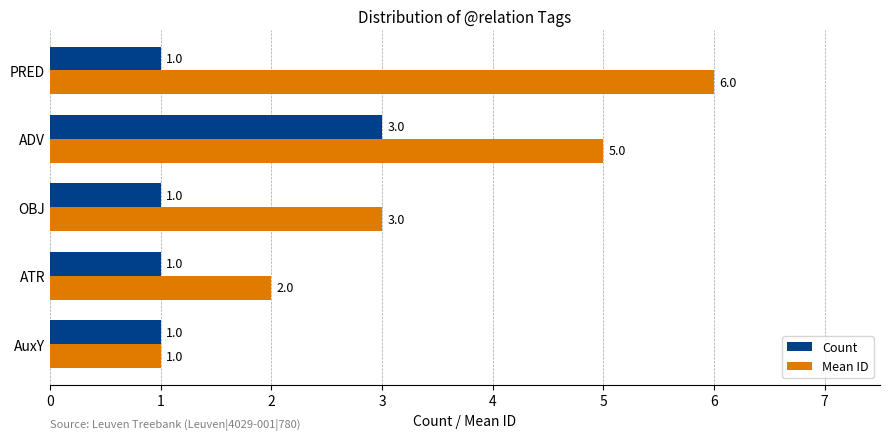

What is the difference between the maximum and second lowest values in the Count series?

2